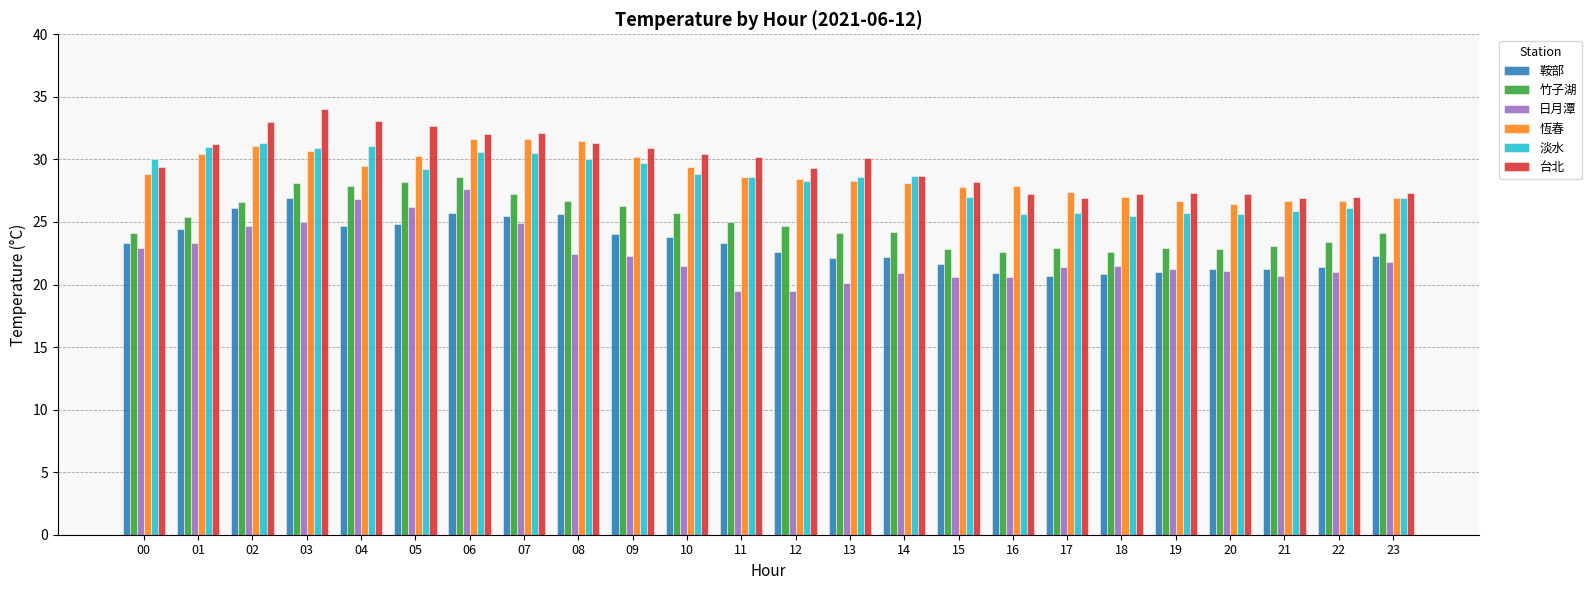

What is the greatest value displayed?

34.0